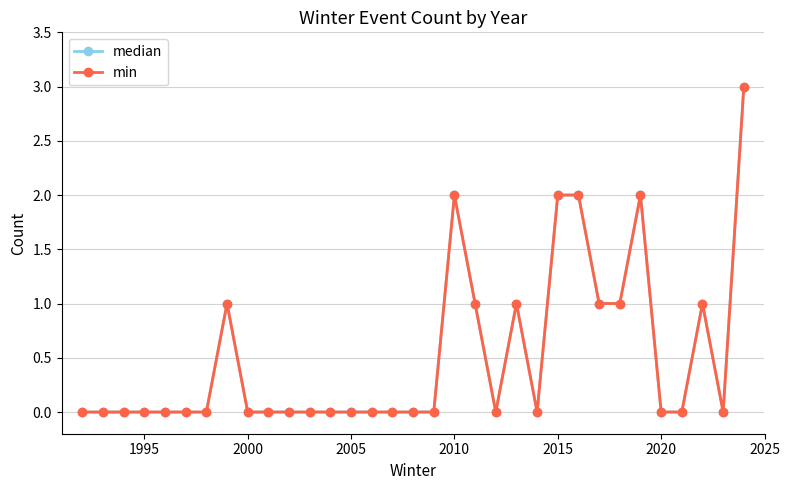

In median, how many points are lower than both neighbors (excluding endpoints)?

3